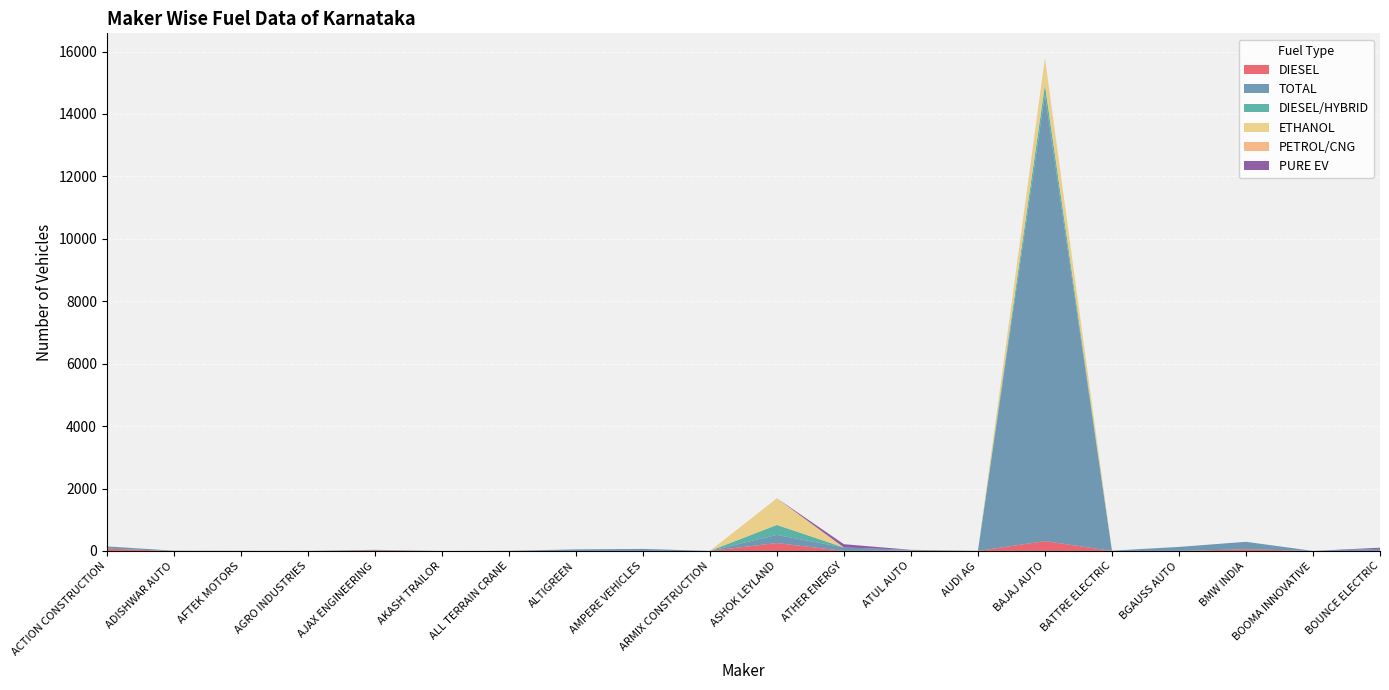

Reading left to right, list all the values displayed in this chart.

DIESEL: 73	0	0	0	18	0	3	0	0	1	253	0	15	0	315	0	0	55	0	0
TOTAL: 73	9	5	3	18	1	3	50	65	1	261	111	21	5	14297	8	129	238	1	68
DIESEL/HYBRID: 0	0	0	0	0	0	0	0	0	0	319	0	0	0	319	0	0	0	0	0
ETHANOL: 0	0	0	0	0	0	0	0	0	0	854	0	0	0	854	0	0	0	0	0
PETROL/CNG: 0	0	0	0	0	0	0	0	0	0	0	0	0	0	8	0	0	0	0	0
PURE EV: 0	0	0	0	0	0	0	0	0	0	0	105	0	0	0	0	0	0	0	35